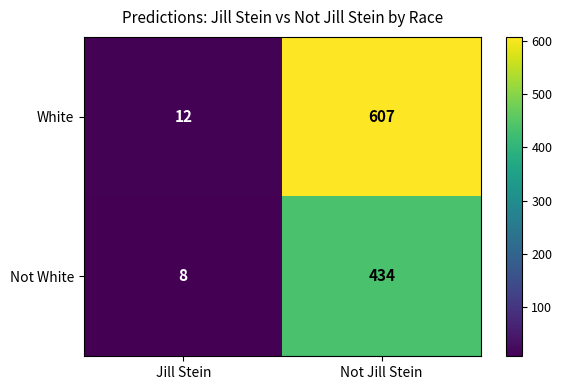

List the series in order of their peak value, highest first.

White, Not White